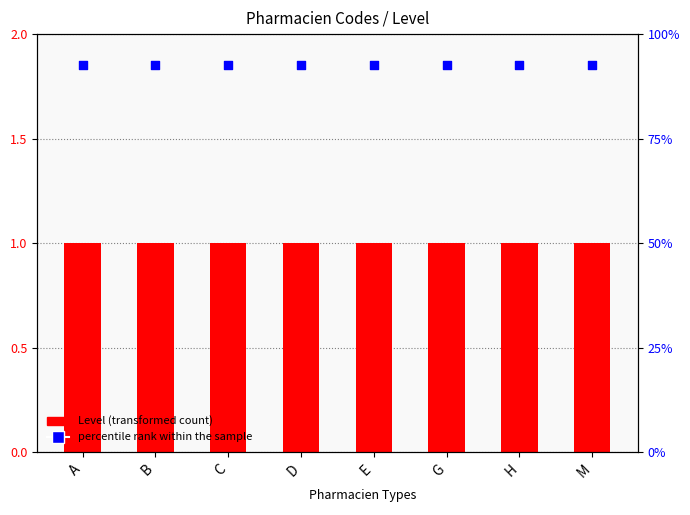

Is the value of Level at D greater than the value of percentile rank within the sample at C?

No